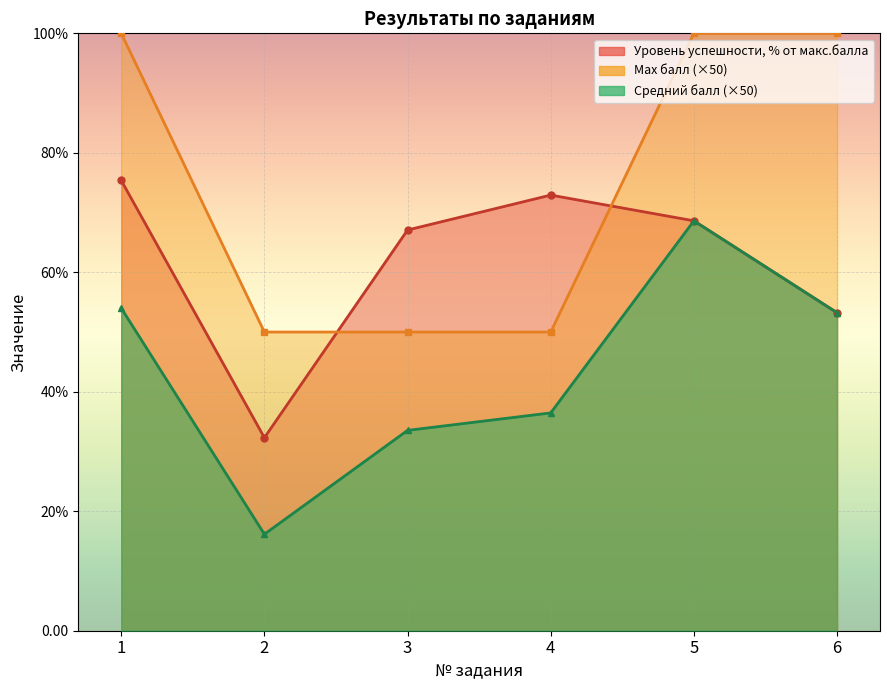

True or false: Средний балл has more than 1 points higher than both neighbors.

False